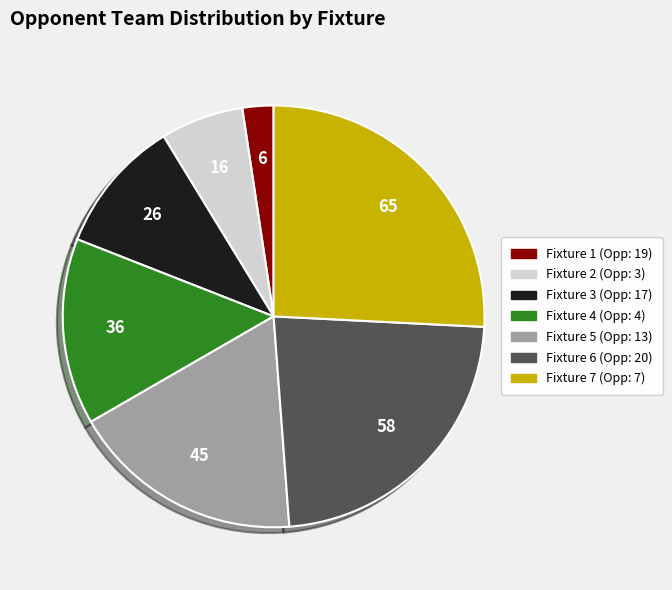

Count the number of slices in the pie.

7